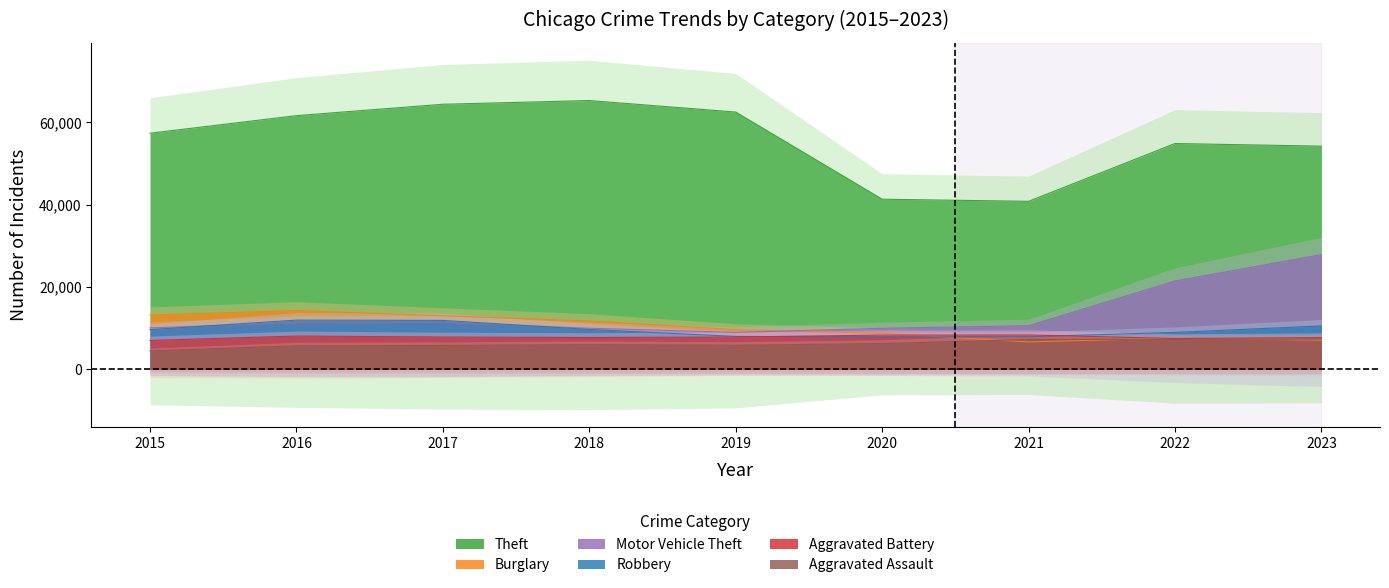

Is the value of Burglary at 2020 greater than the value of Aggravated Assault at 2015?

Yes